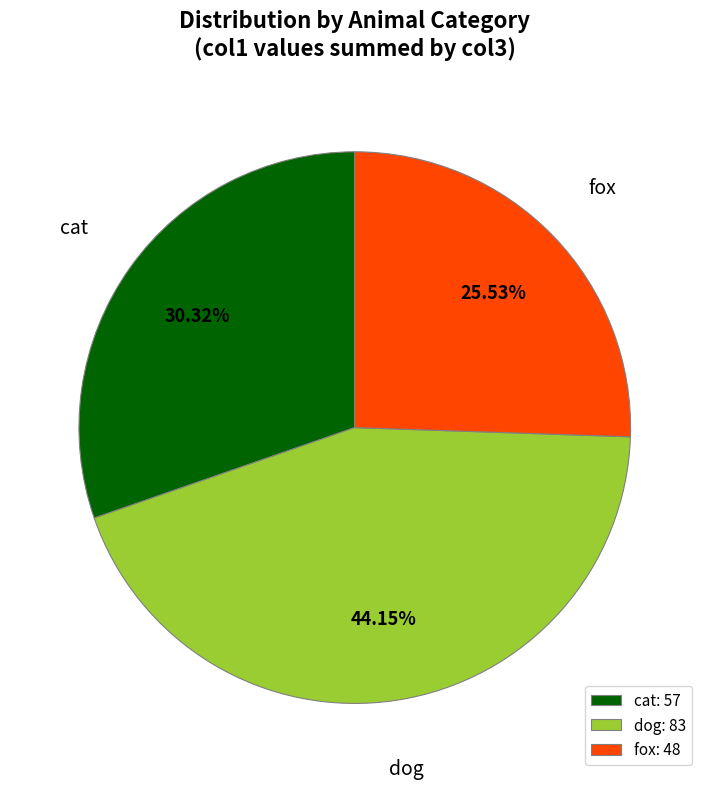

Is there any slice that represents more than half of the pie?

No